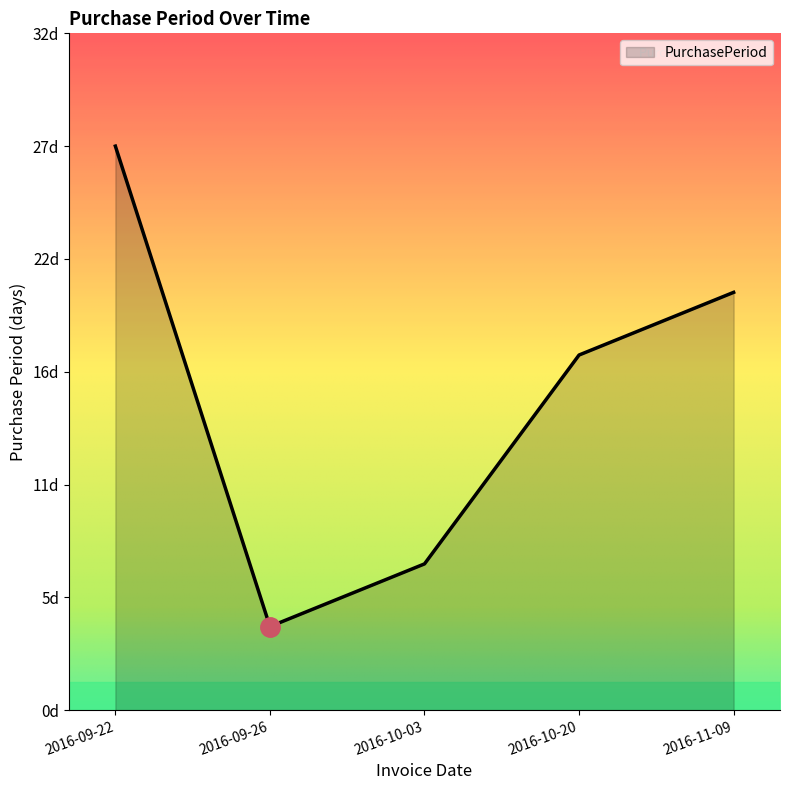

True or false: the data shows 17 at 2016-10-20.

True